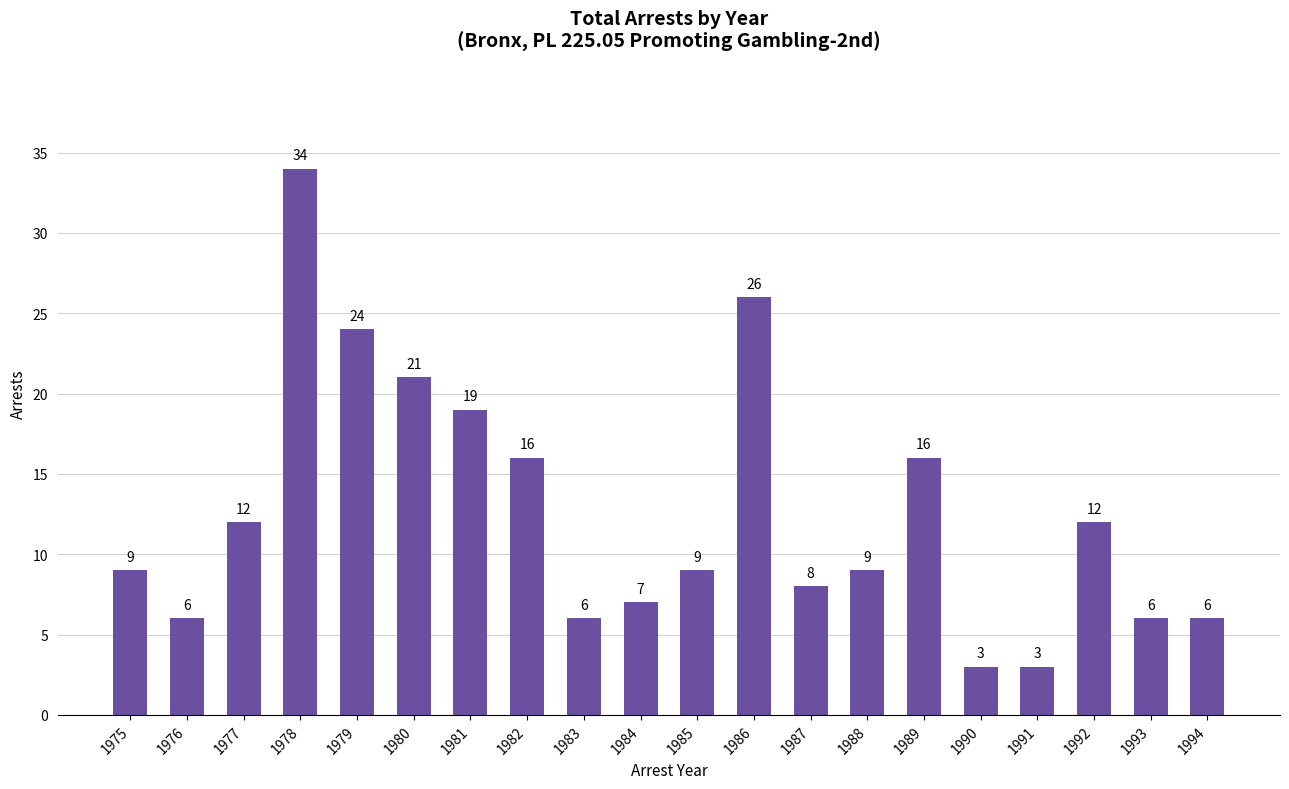

Reading left to right, what are all the values shown in this chart?

9	6	12	34	24	21	19	16	6	7	9	26	8	9	16	3	3	12	6	6